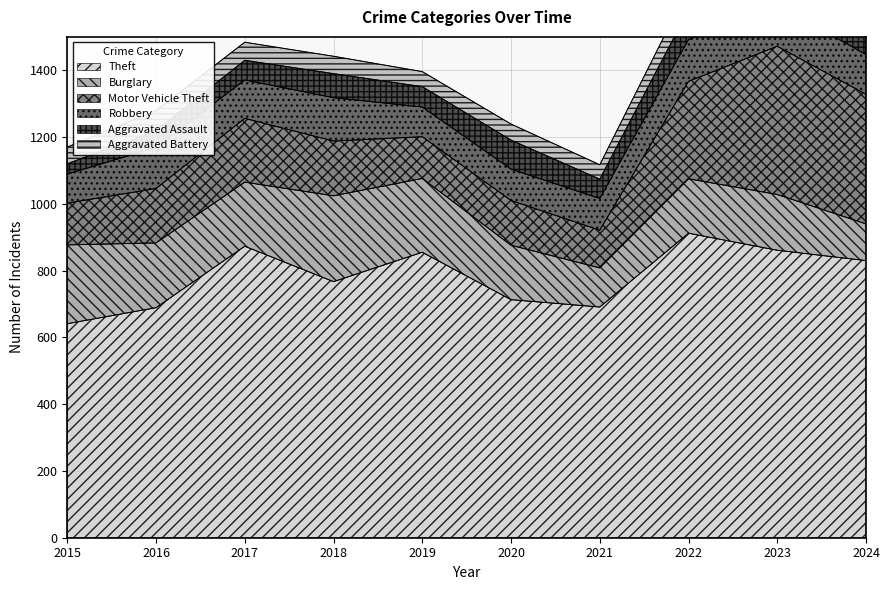

At which category does Burglary reach its first local valley?

2017